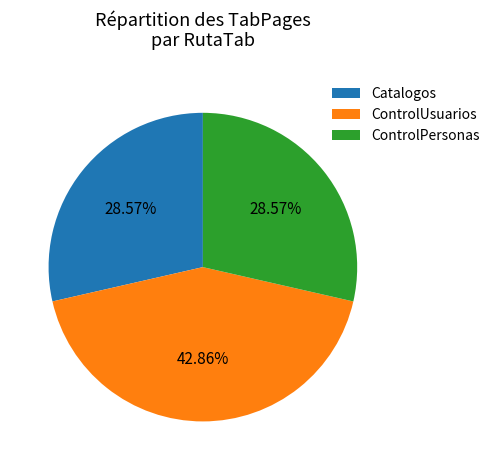

To the nearest percent, what portion does ControlUsuarios represent?

43%